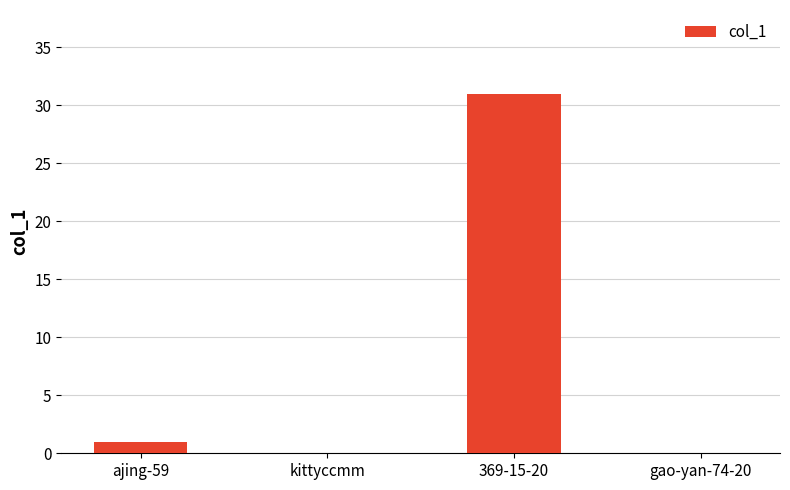

How many categories are shown in the chart?

4